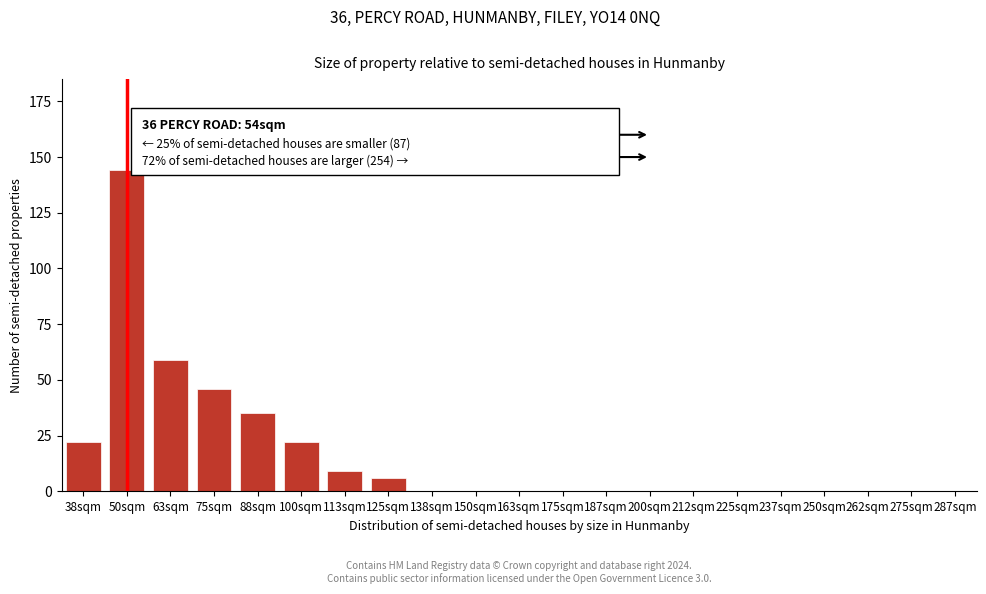

Reading left to right, extract all data points from this chart.

38sqm=22	50sqm=144	63sqm=59	75sqm=46	88sqm=35	100sqm=22	113sqm=9	125sqm=6	138sqm=0	150sqm=0	163sqm=0	175sqm=0	187sqm=0	200sqm=0	212sqm=0	225sqm=0	237sqm=0	250sqm=0	262sqm=0	275sqm=0	287sqm=0